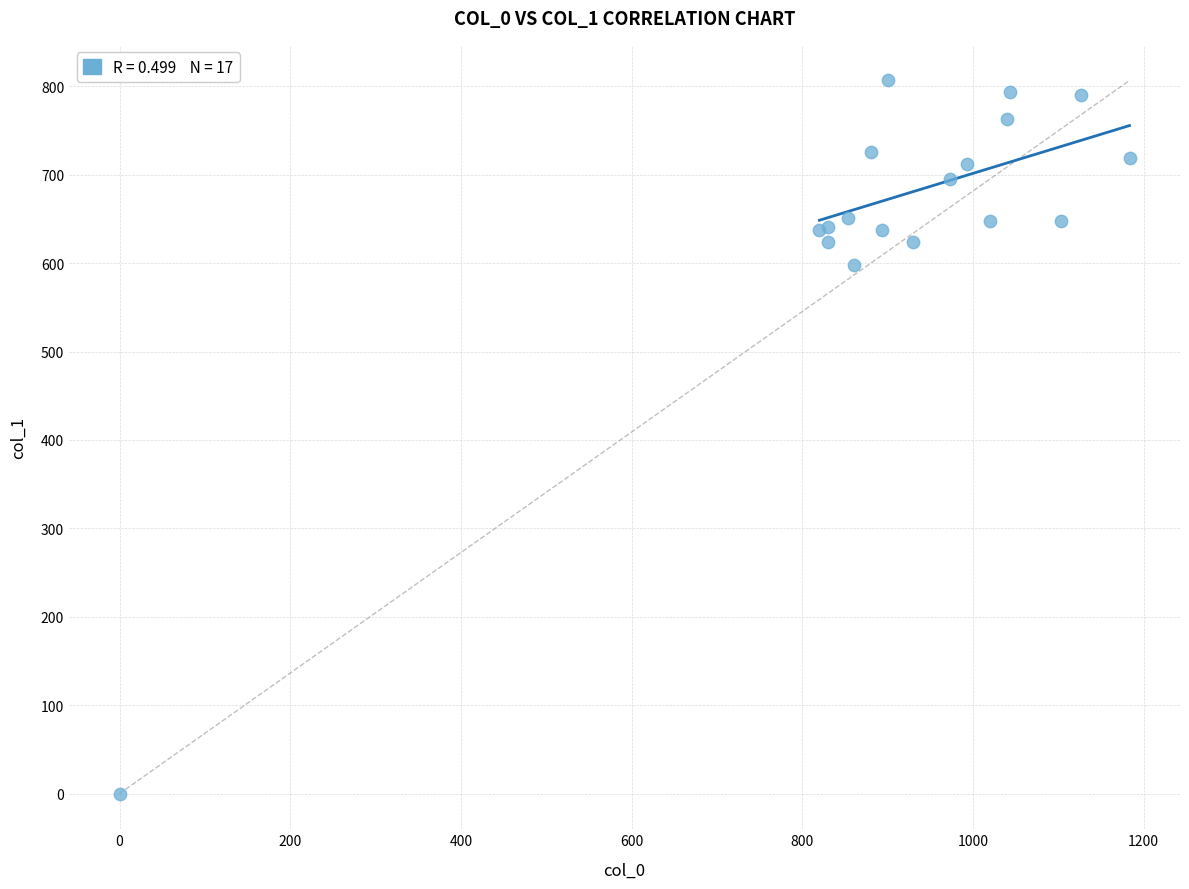

What Y value in the scatter plot is closest to 403?

597.4